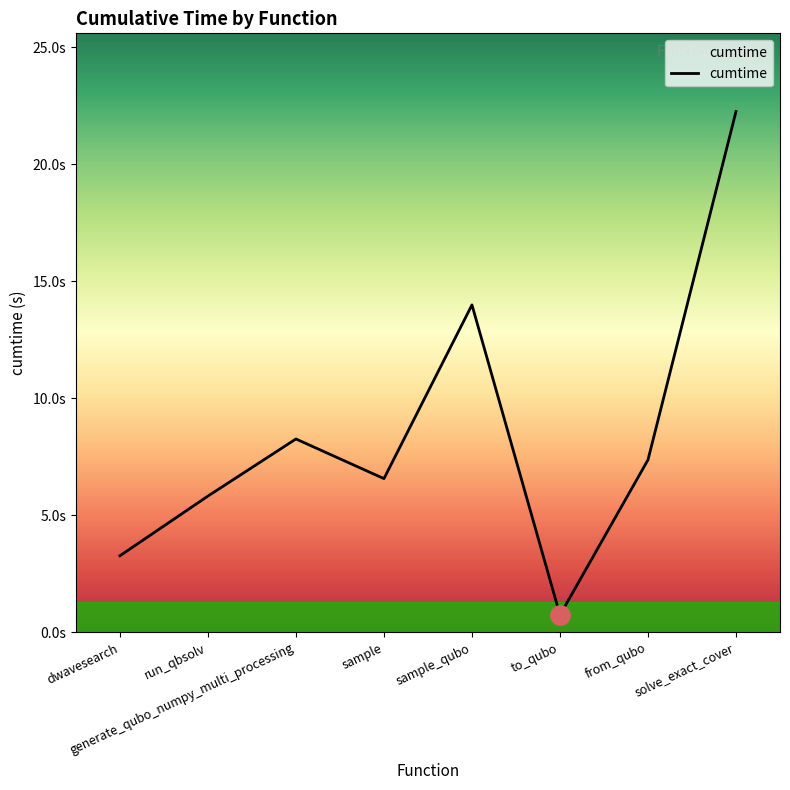

Reading left to right, list all the values displayed in this chart.

3.3	5.8	8.3	6.6	14.0	0.7	7.4	22.3